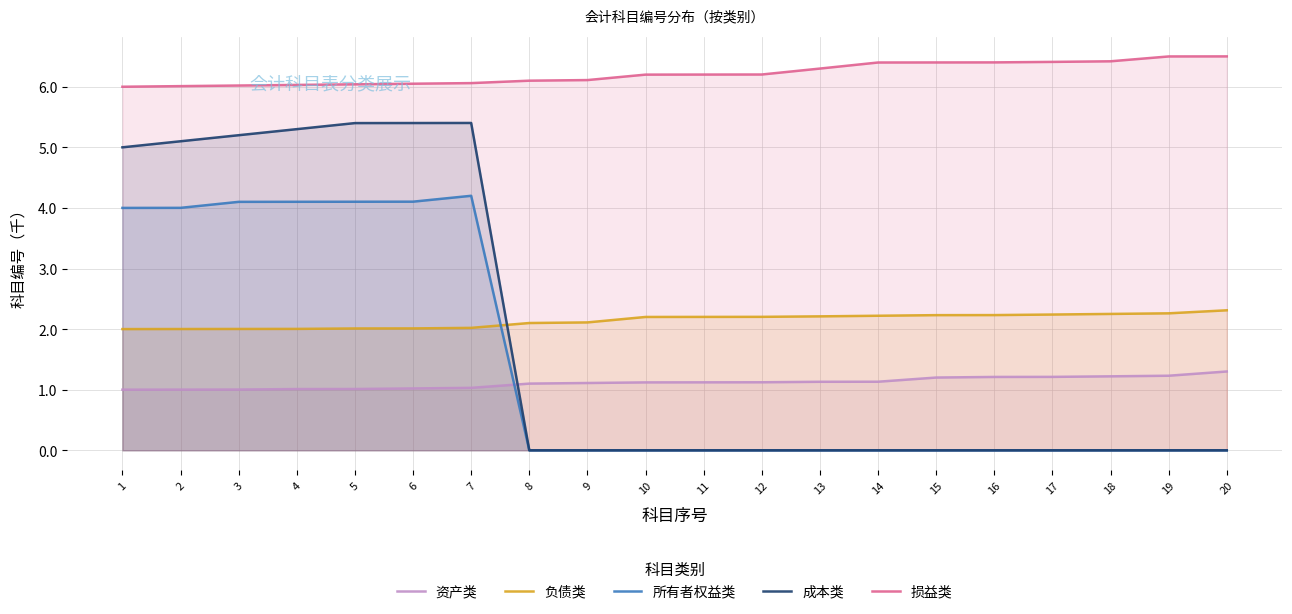

How many lines are shown in the chart?

5